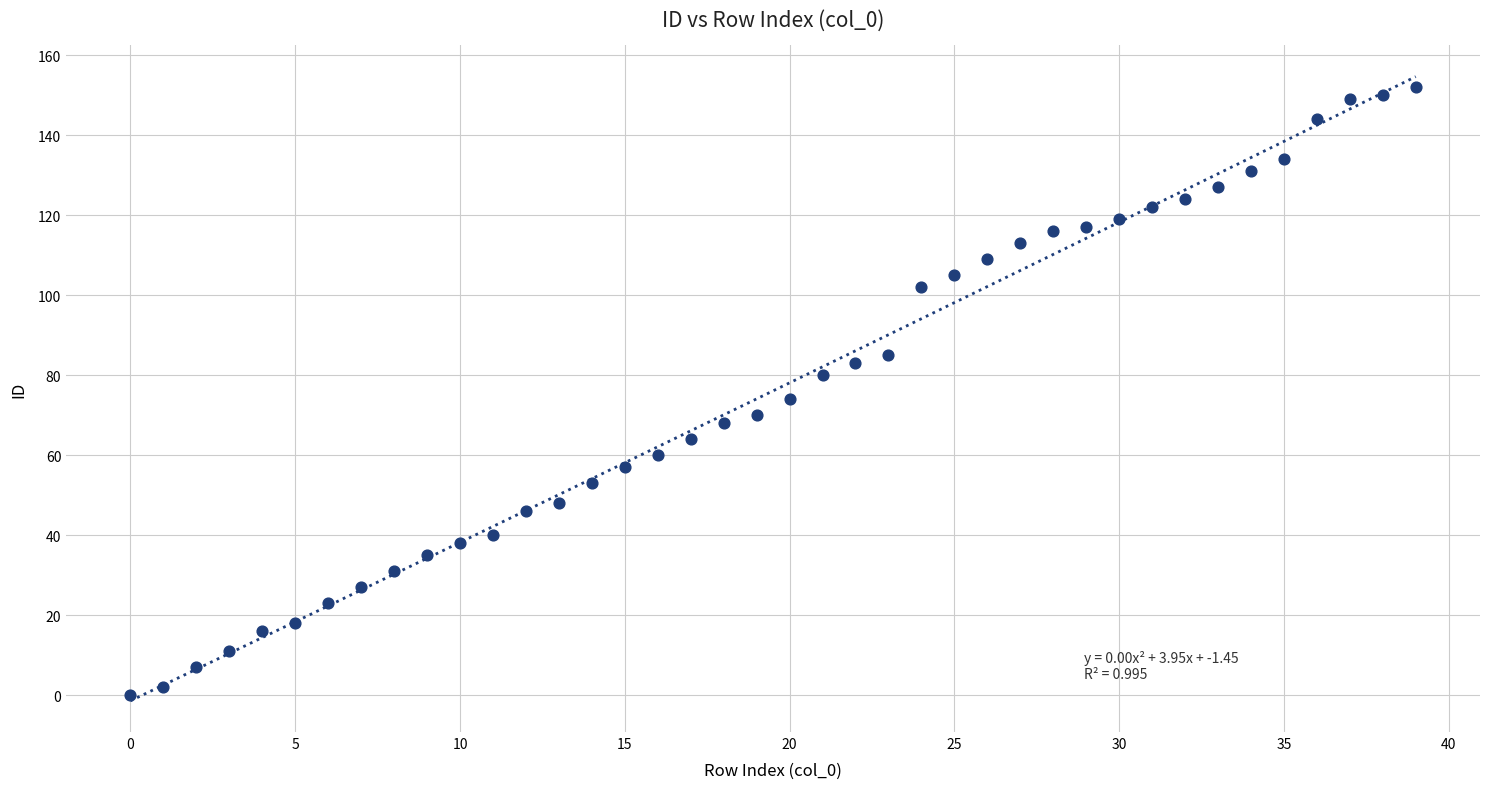

What is the range of Y values (max minus min)?

152